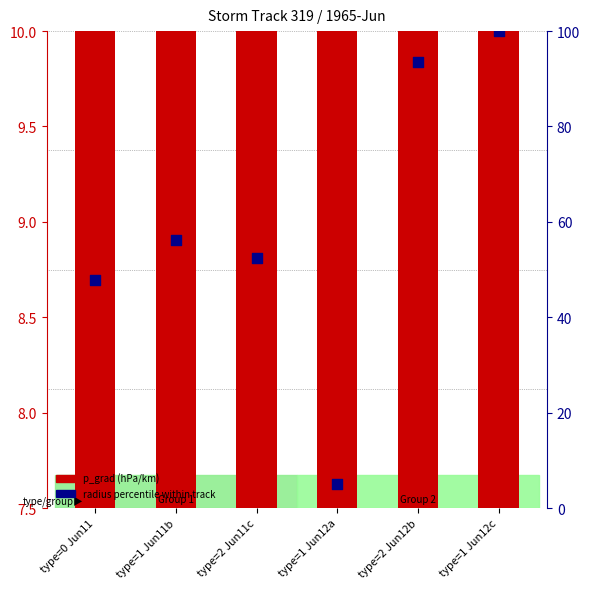

Which series contains the highest Y value?

radius percentile within track